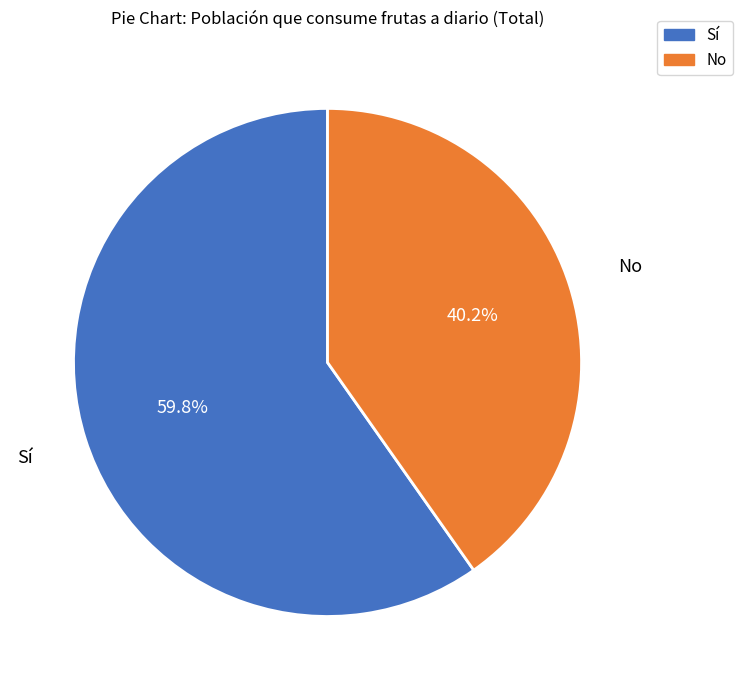

Does any single category account for the majority?

Yes